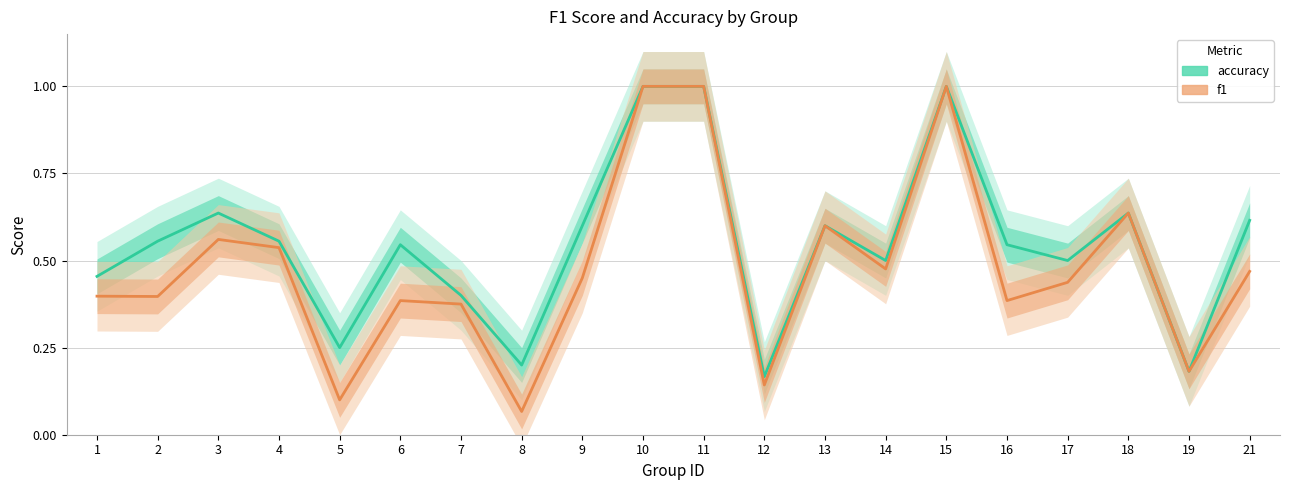

Reading left to right, transcribe all the data shown in this chart.

accuracy: 1=0.5	2=0.6	3=0.6	4=0.6	5=0.2	6=0.5	7=0.4	8=0.2	9=0.6	10=1.0	11=1.0	12=0.2	13=0.6	14=0.5	15=1.0	16=0.5	17=0.5	18=0.6	19=0.2	21=0.6
f1: 1=0.4	2=0.4	3=0.6	4=0.5	5=0.1	6=0.4	7=0.4	8=0.1	9=0.5	10=1.0	11=1.0	12=0.1	13=0.6	14=0.5	15=1.0	16=0.4	17=0.4	18=0.6	19=0.2	21=0.5